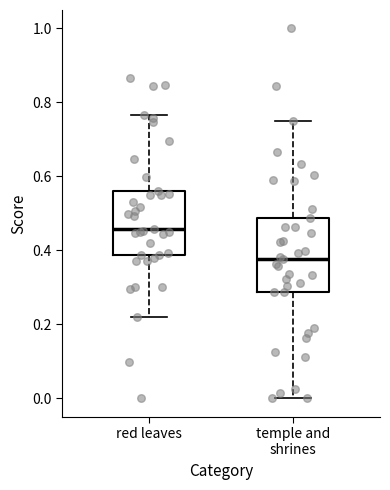

Which box has the highest median line?

red leaves